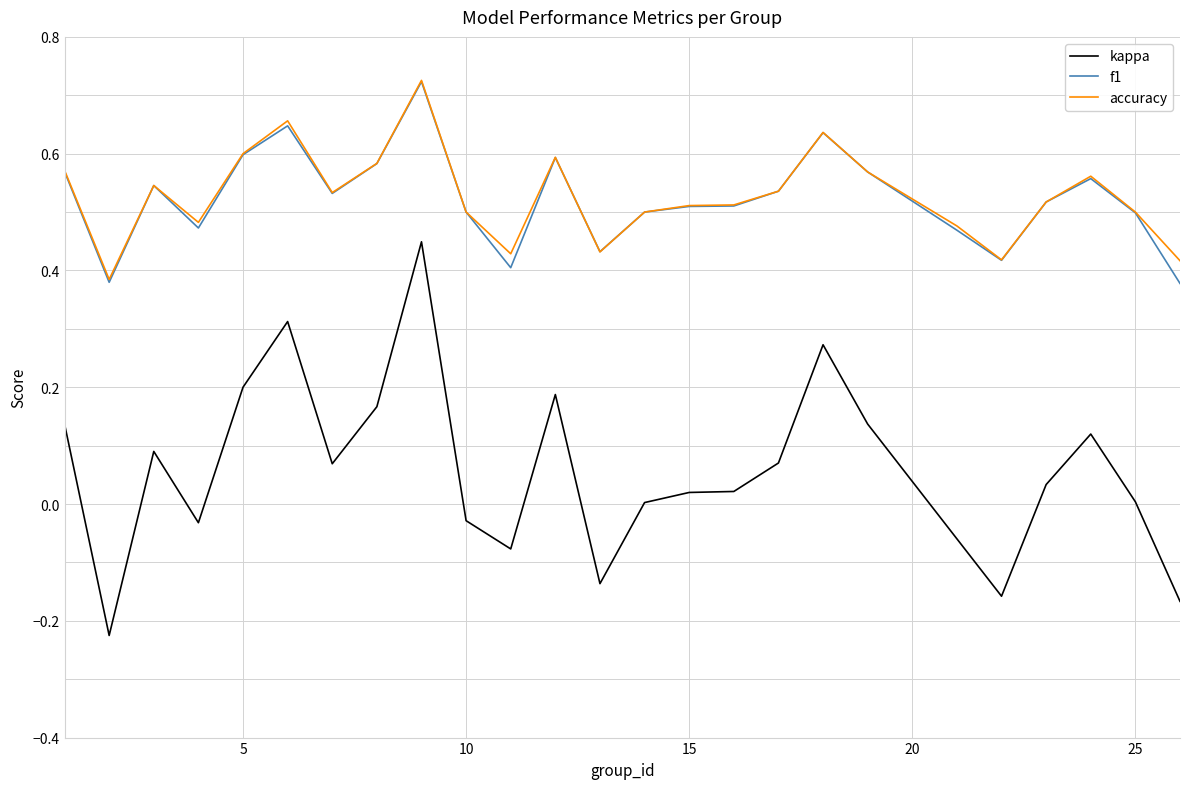

True or false: accuracy and kappa cross at least once.

False